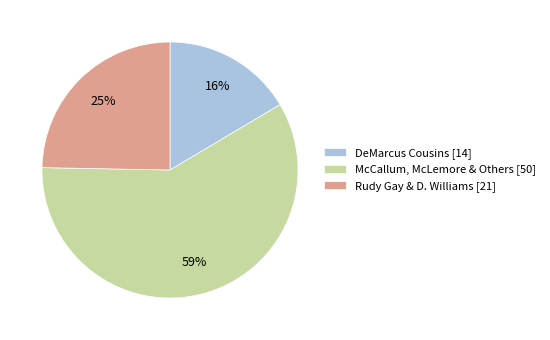

The Rudy Gay & D. Williams [21] slice represents 38% of the pie. True or false?

False